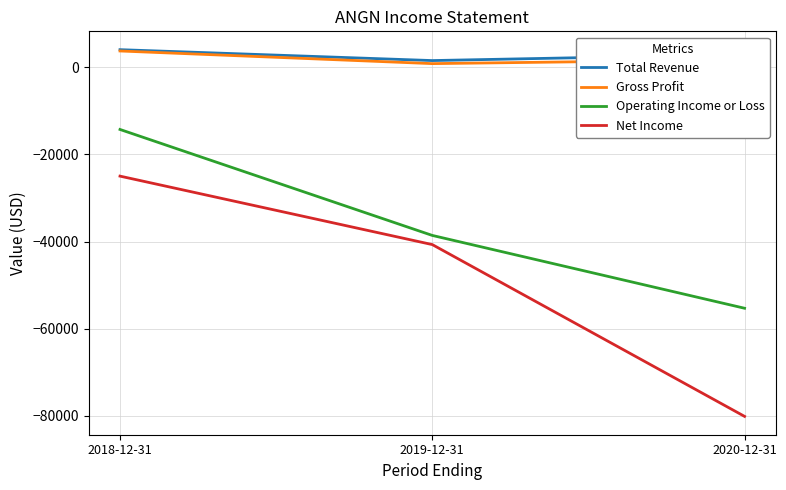

What is the maximum value for Gross Profit?

3700